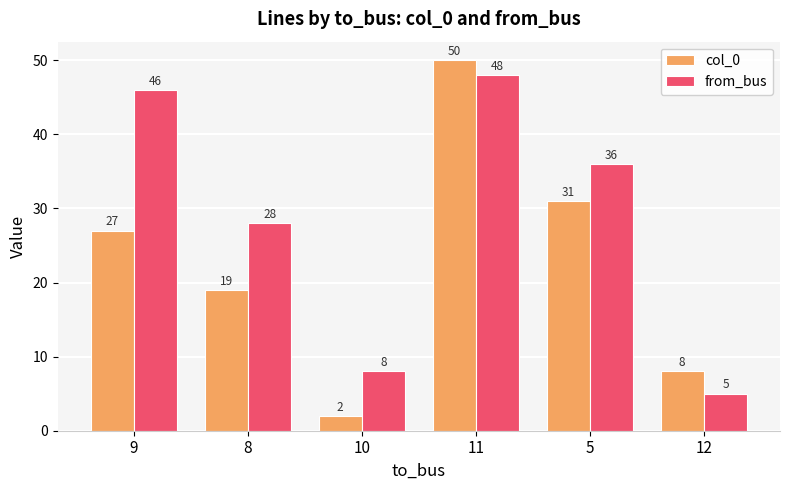

At how many categories does at least one series exceed 23?

4